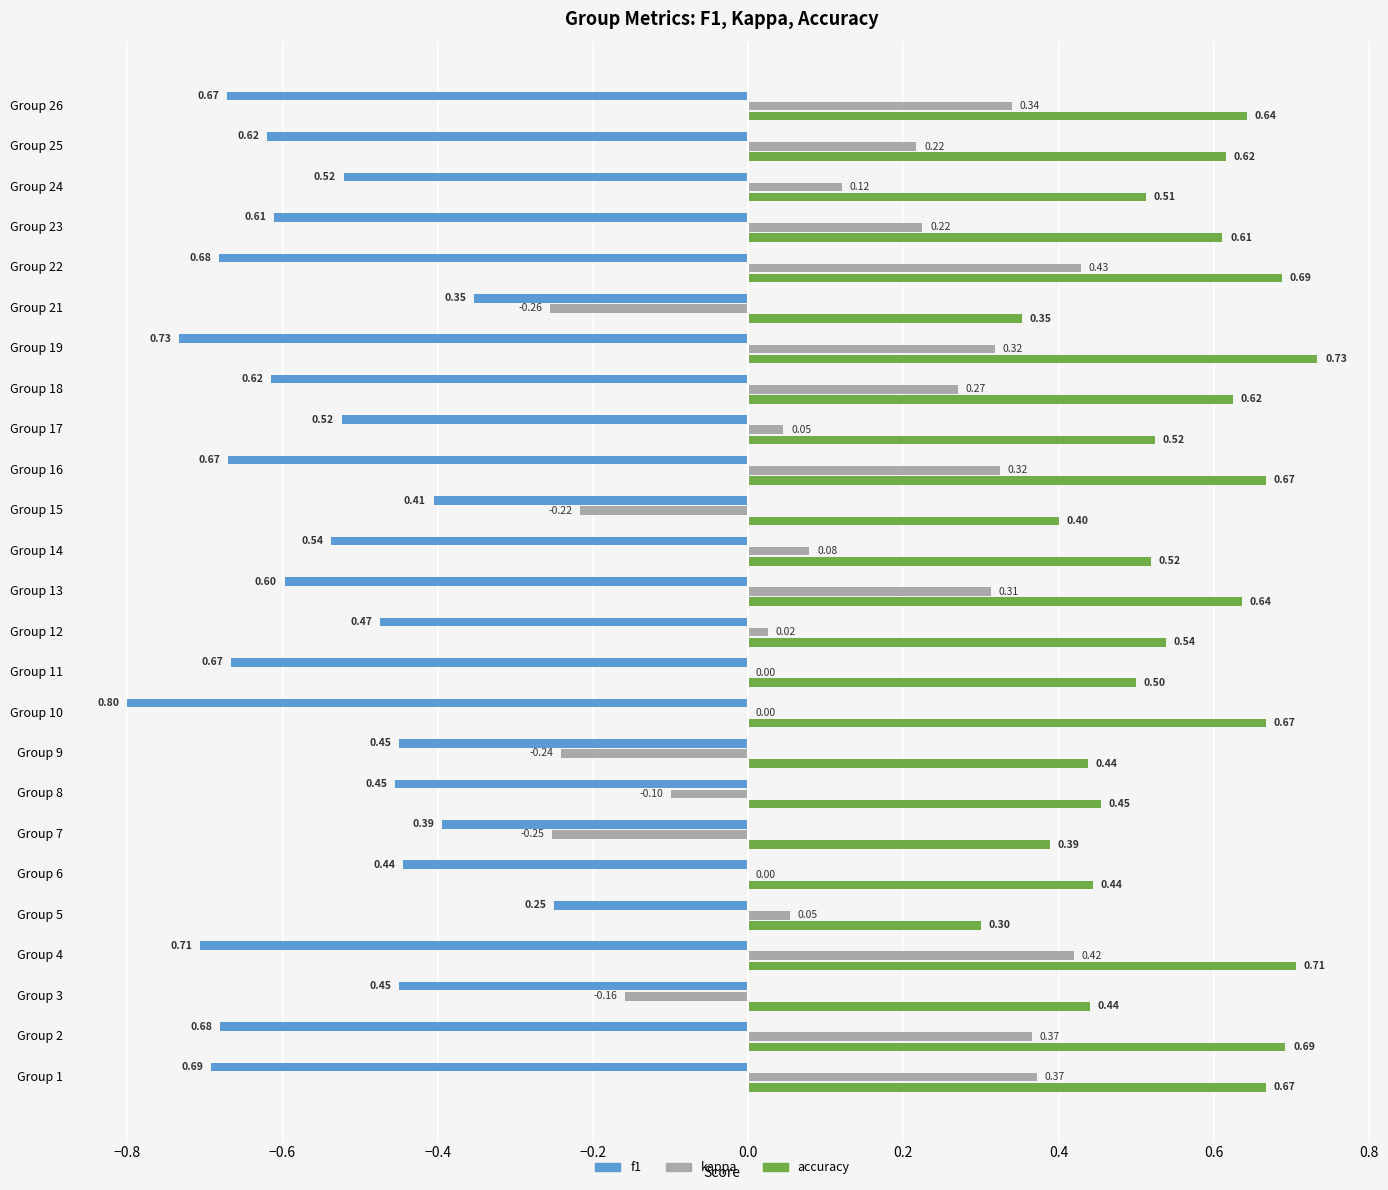

At which category is the sum across all series the highest?

Group 22